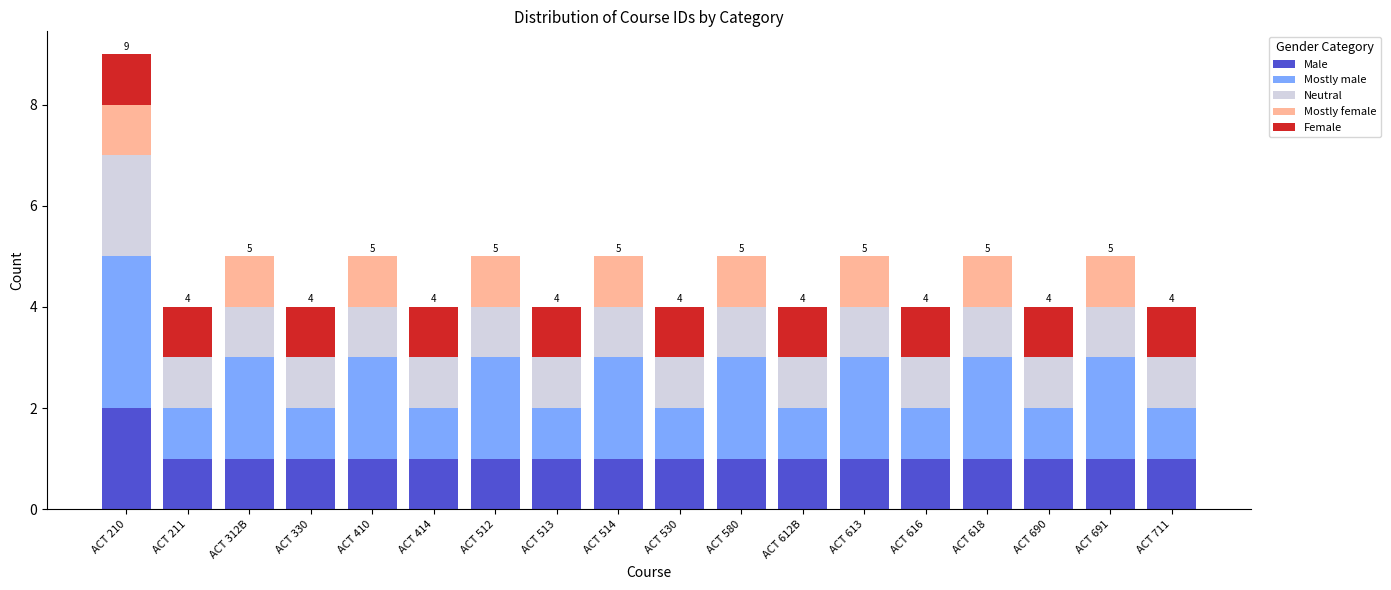

What is the total value across all series at ACT 530?

4